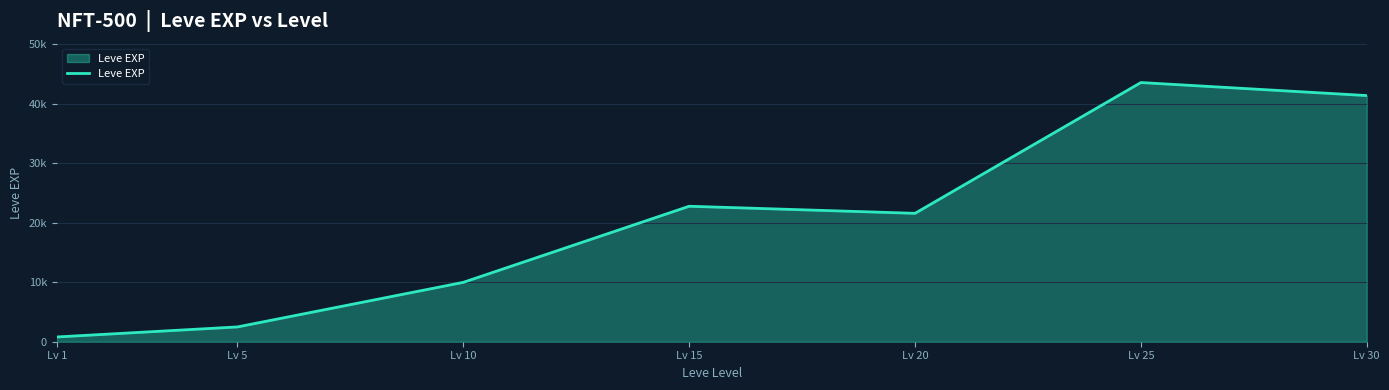

At which category does the data reach its first local peak?

Lv 15